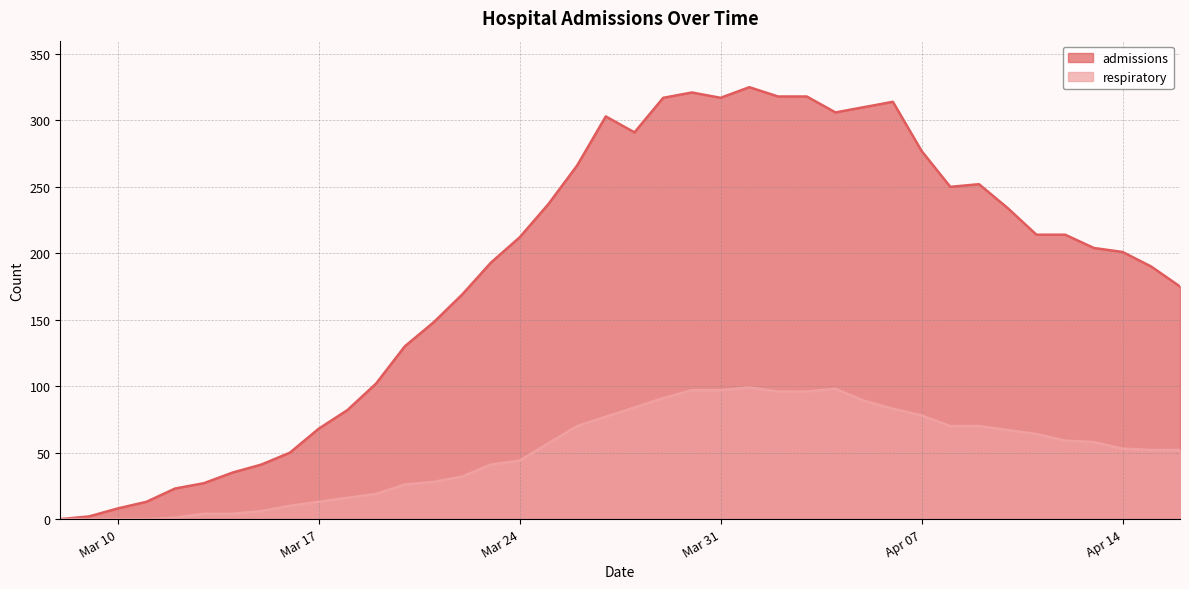

Reading left to right, extract all data points from this chart.

admissions: 0	2	8	13	23	27	35	41	50	68	82	102	130	148	169	193	212	237	266	303	291	317	321	317	325	318	318	306	310	314	277	250	252	234	214	214	204	201	190	175
respiratory: 0	0	0	0	1	4	4	6	10	13	16	19	26	28	32	41	44	57	70	77	84	91	97	97	99	96	96	98	89	83	78	70	70	67	64	59	58	53	52	52